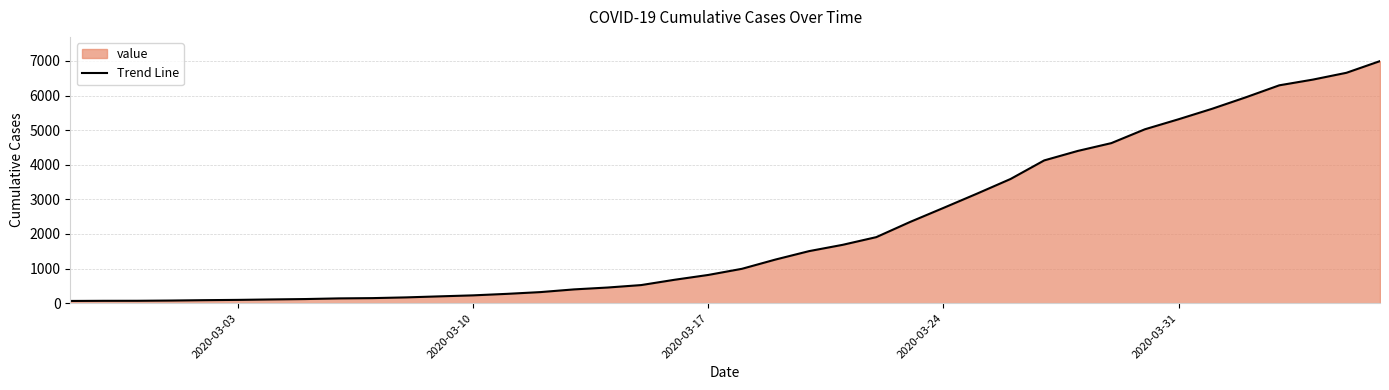

Approximately how many times larger is the value at 2020-03-03 compared to 2020-03-17?

0.1